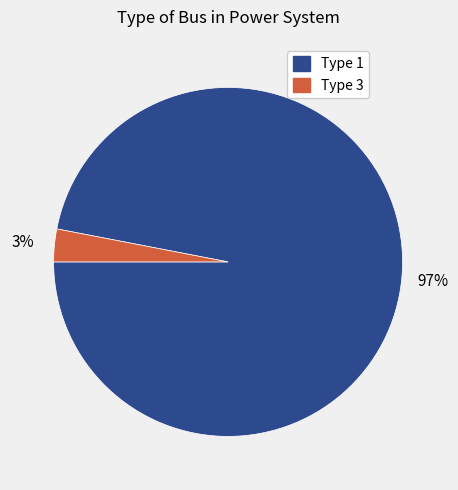

What is the smallest slice in the pie chart?

Type 3